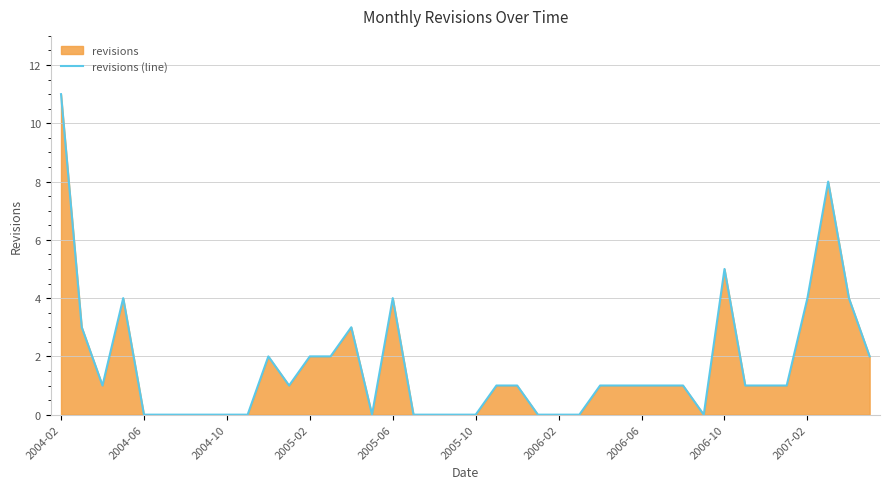

What is the difference between the maximum and minimum values?

11